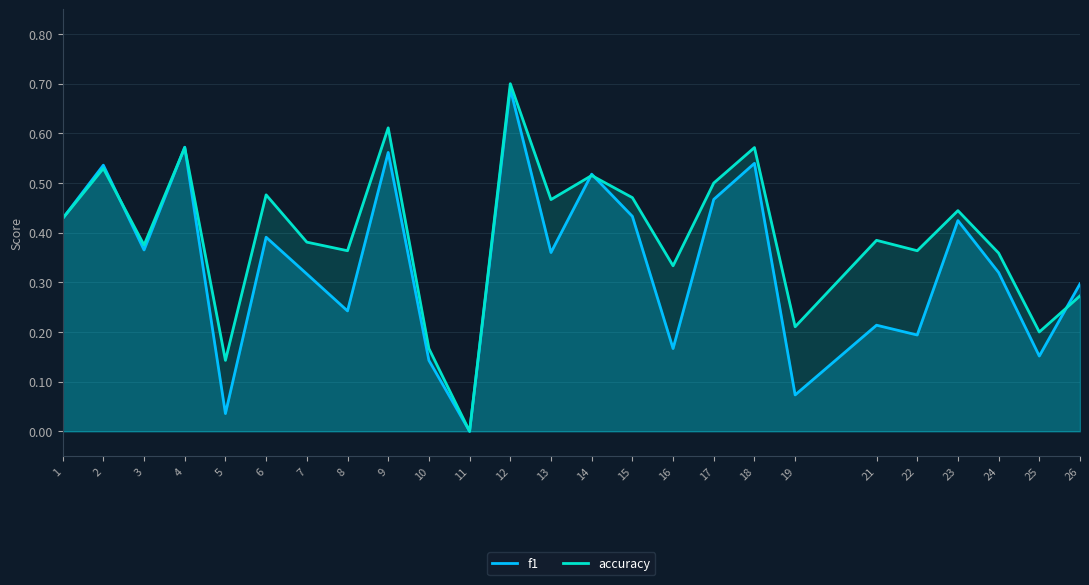

What are all the series names shown in the legend?

f1, accuracy